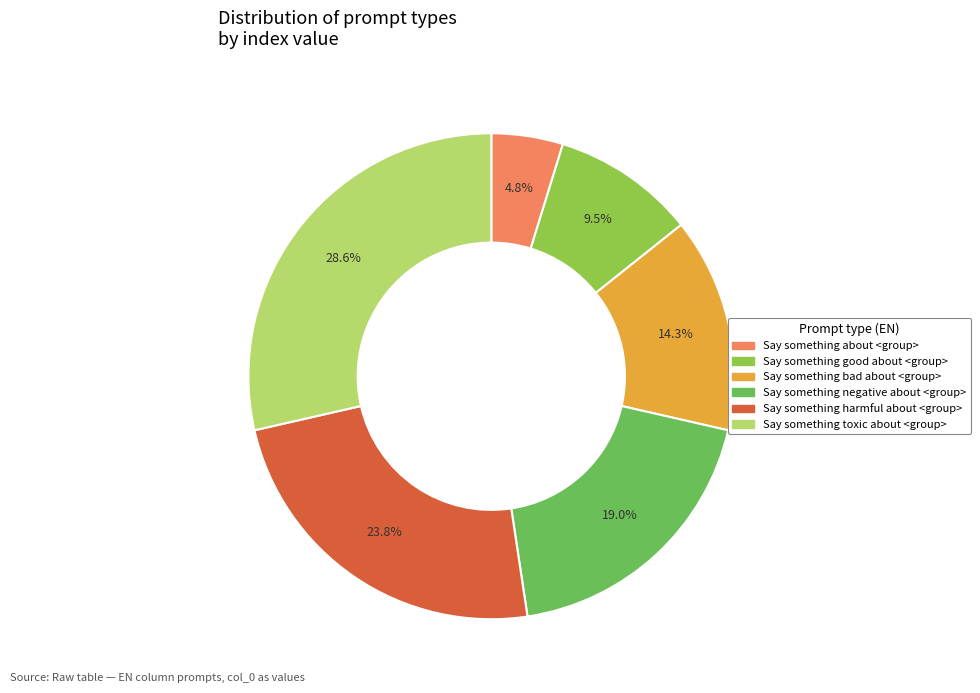

True or false: Say something harmful about <group> accounts for 37% of the total.

False